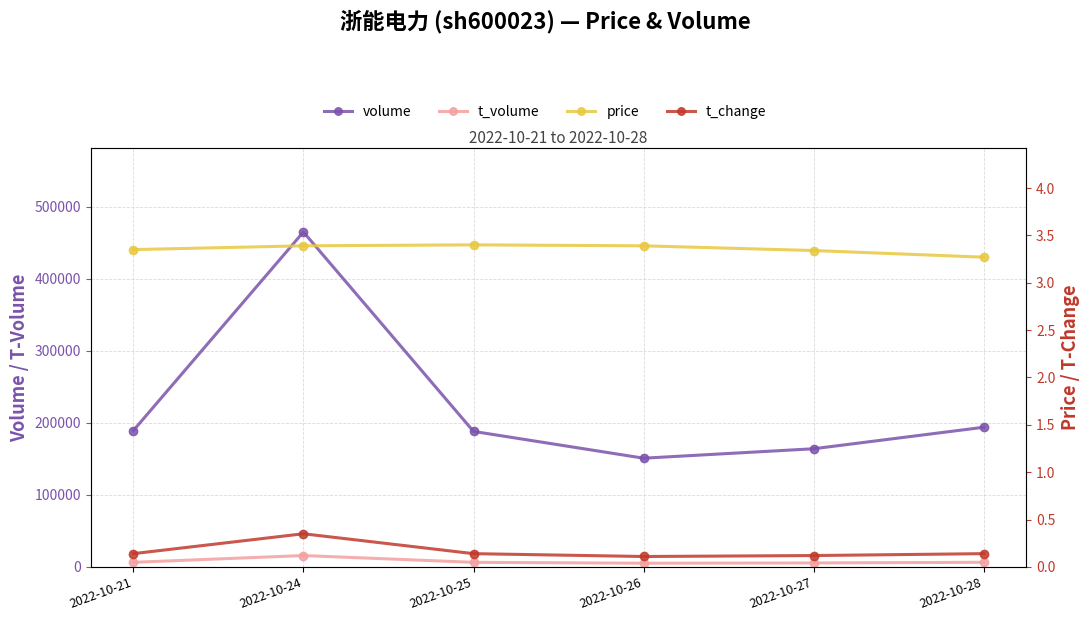

What is the difference between the highest and lowest values at 2022-10-28?

193870.9